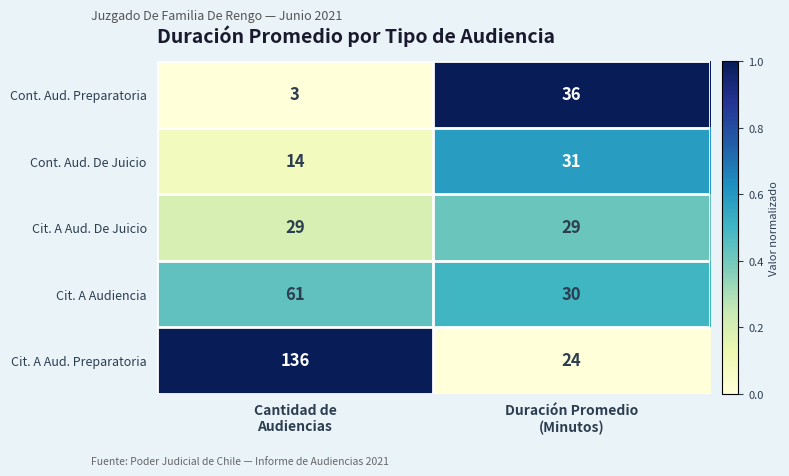

What is the minimum value shown in the chart?

3